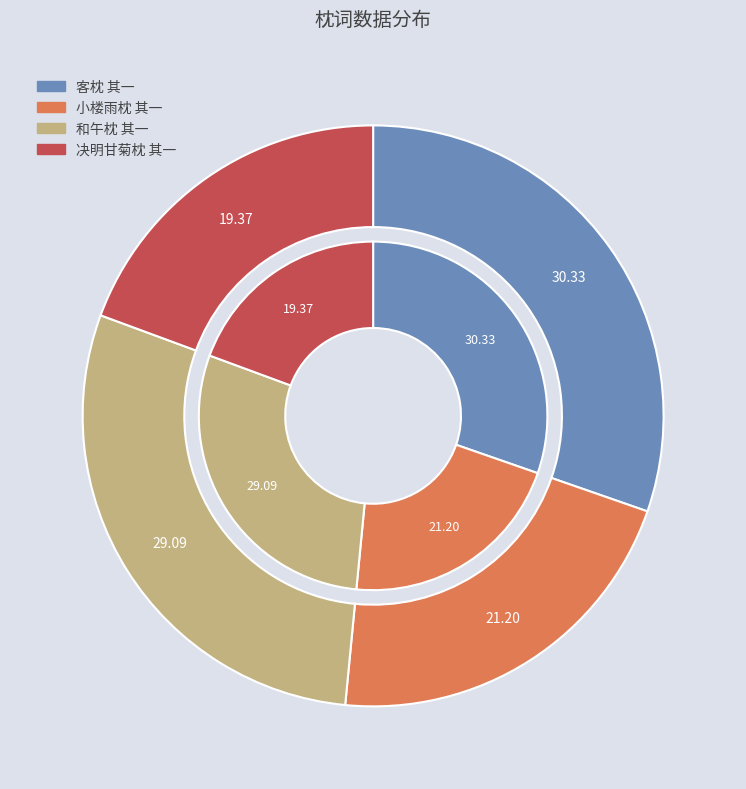

To the nearest percent, what is the average slice percentage?

25%